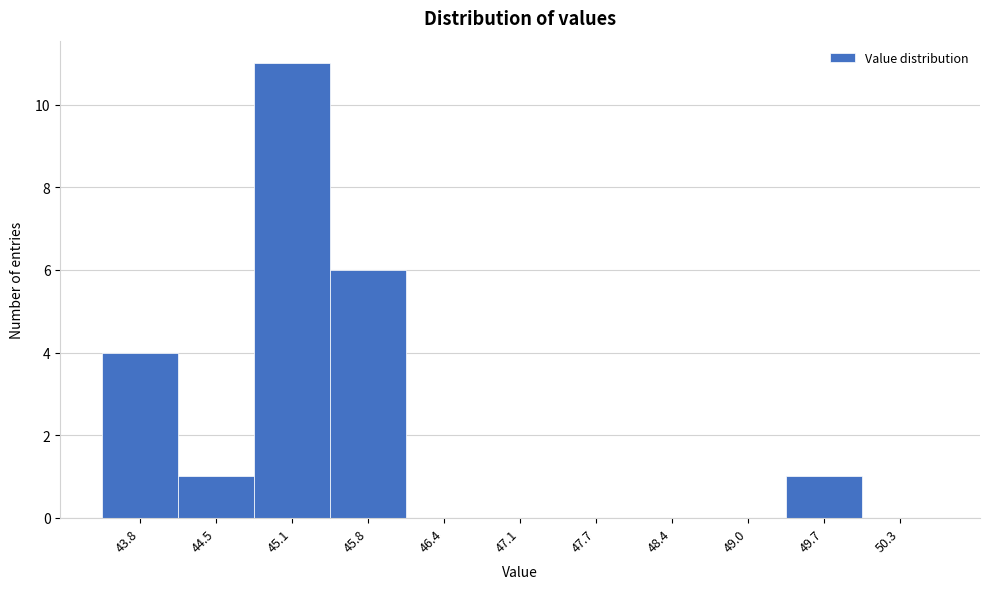

Reading left to right, transcribe all the data shown in this chart.

43.8=4	44.5=1	45.1=11	45.8=6	46.4=0	47.1=0	47.7=0	48.4=0	49.0=0	49.7=1	50.3=0